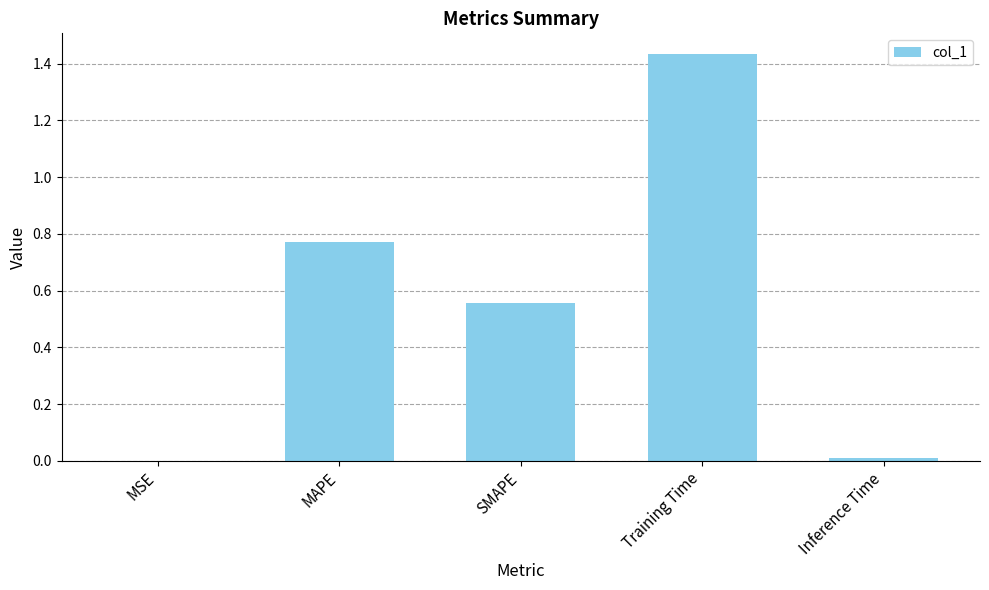

Which has a higher value, MAPE or SMAPE?

MAPE